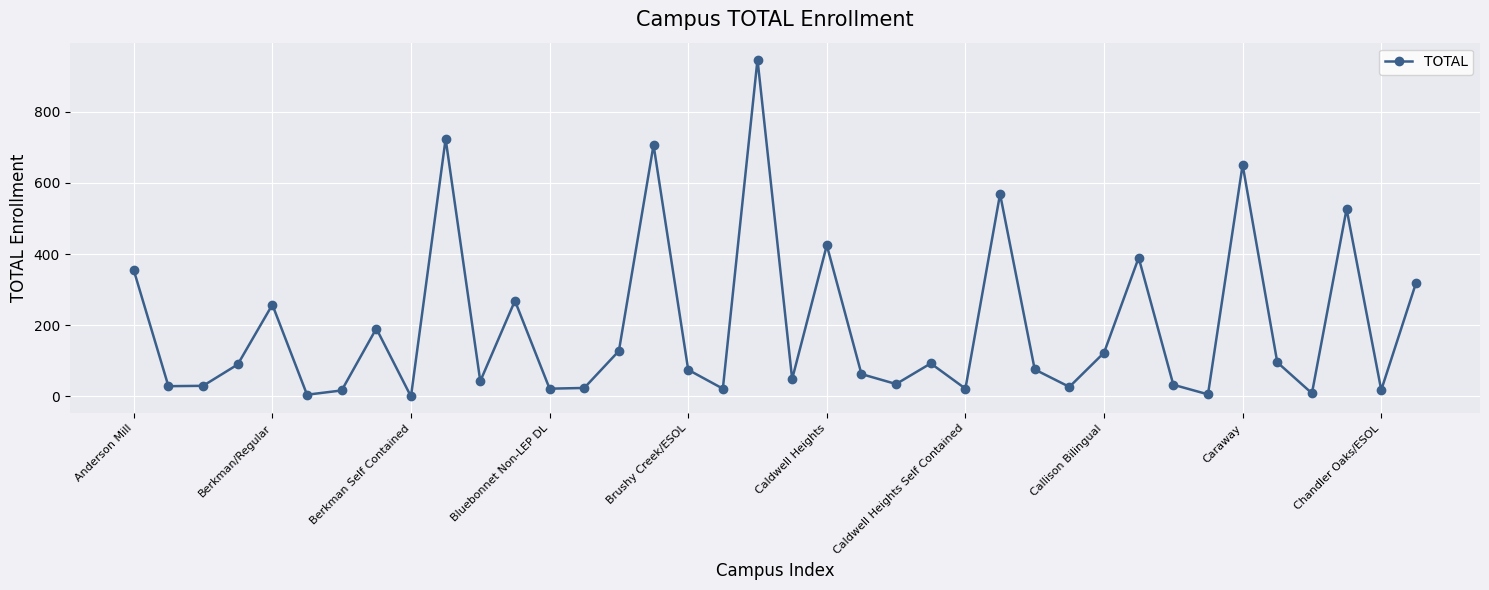

What is the greatest value displayed?

947